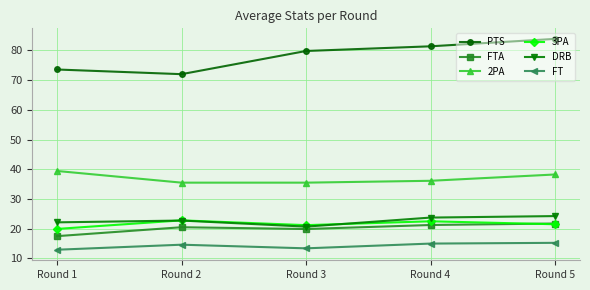

At which label does FT first exceed 14?

Round 2